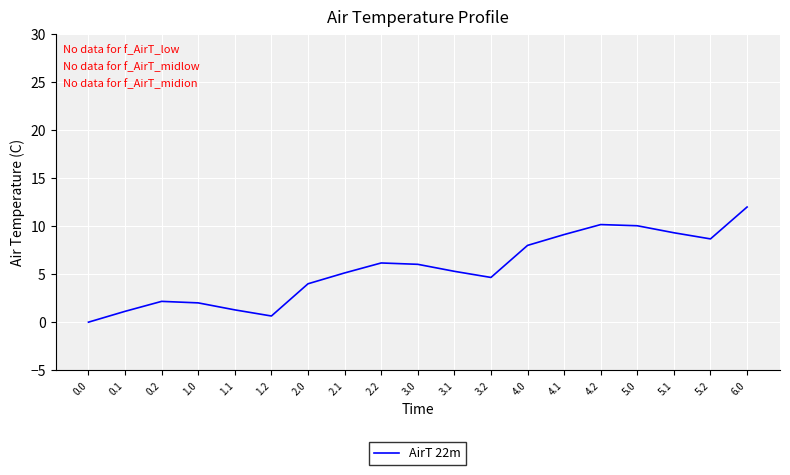

What is the ratio of the value at 5.2 to the value at 0.1?

7.7